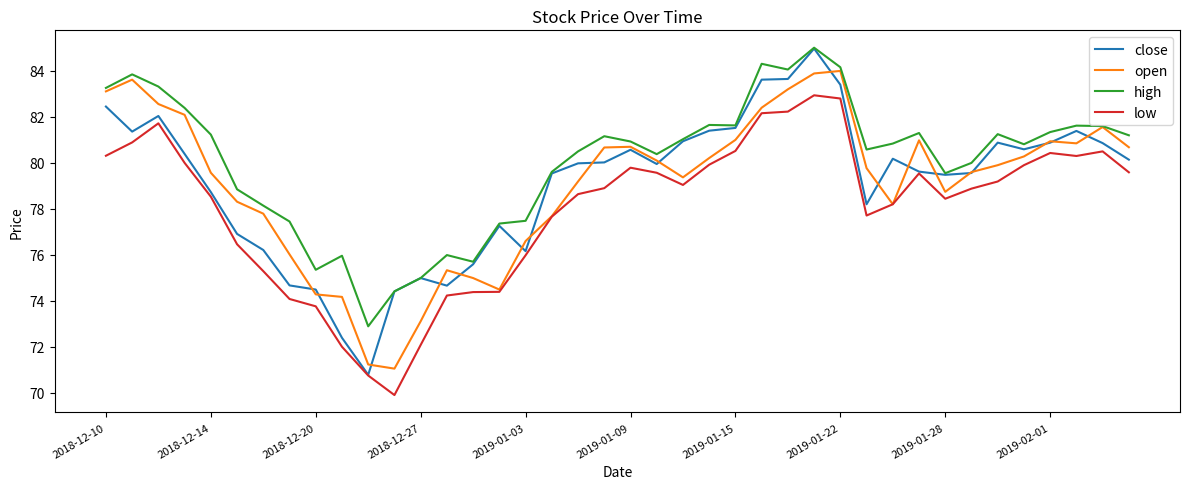

What is the minimum value shown in the chart?

69.9